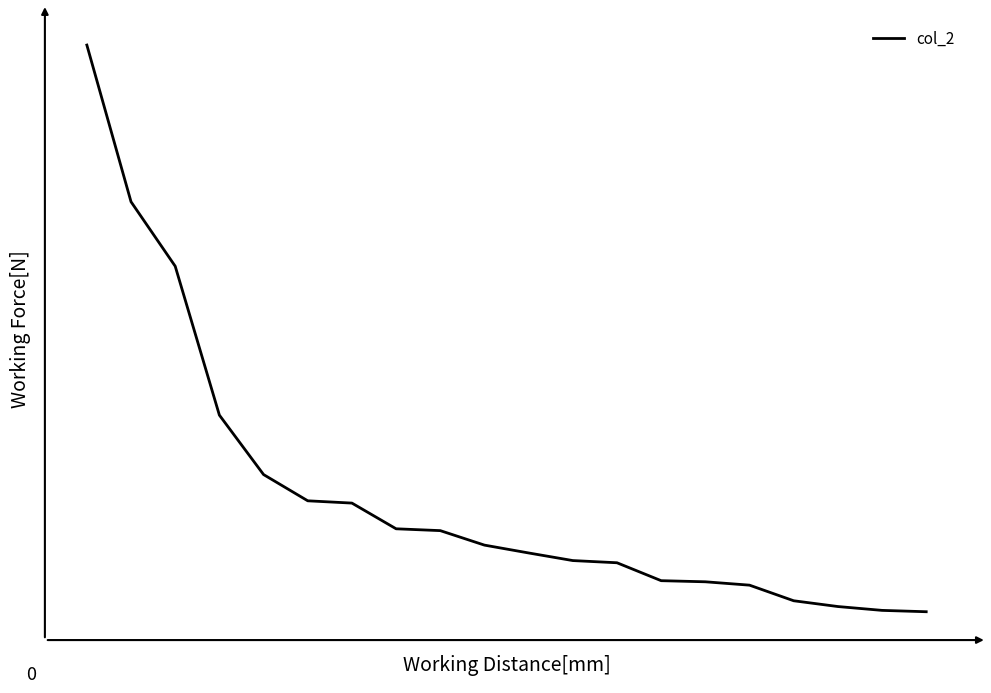

Does the chart display data point markers on the line(s)?

No